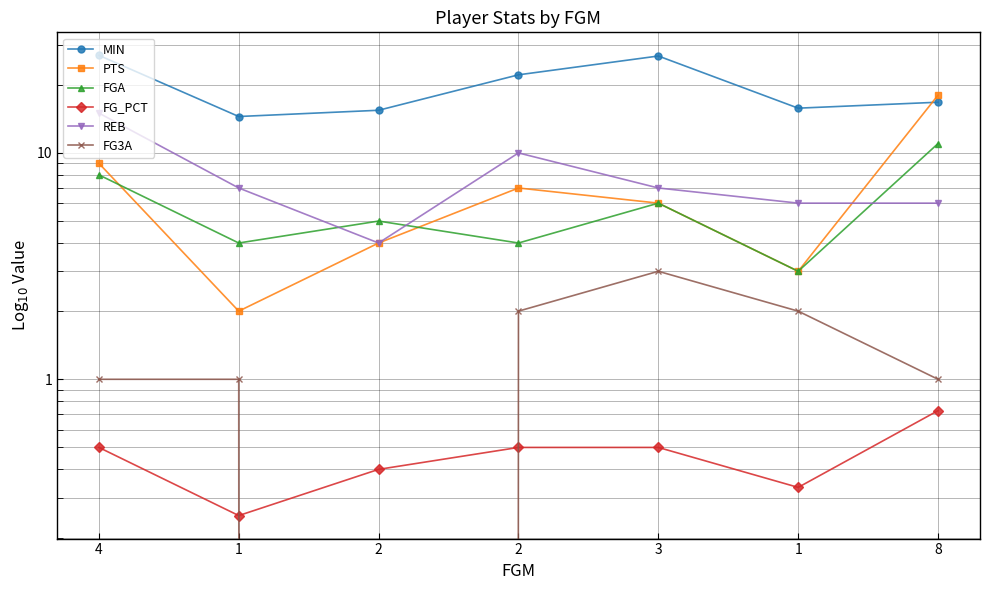

What is the total value across all series at 8?

53.5